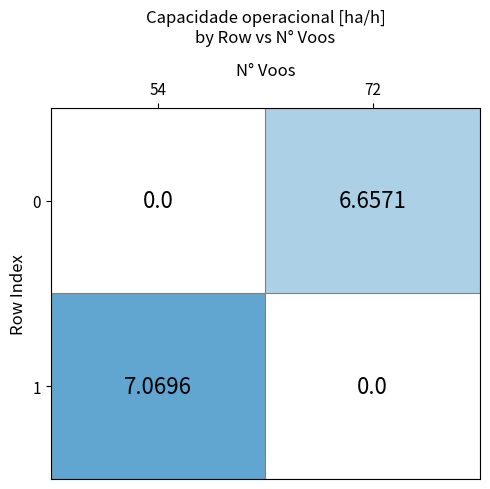

Which label corresponds to the smallest value in the chart?

72